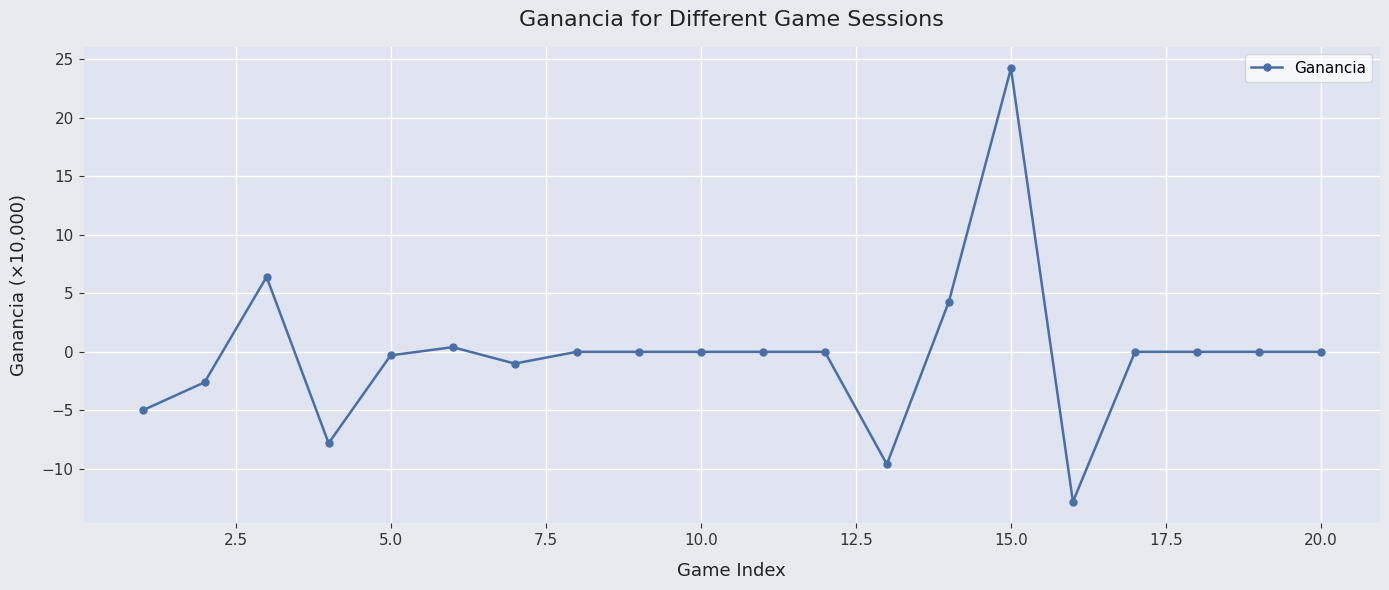

What is the minimum value shown in the chart?

-12.8